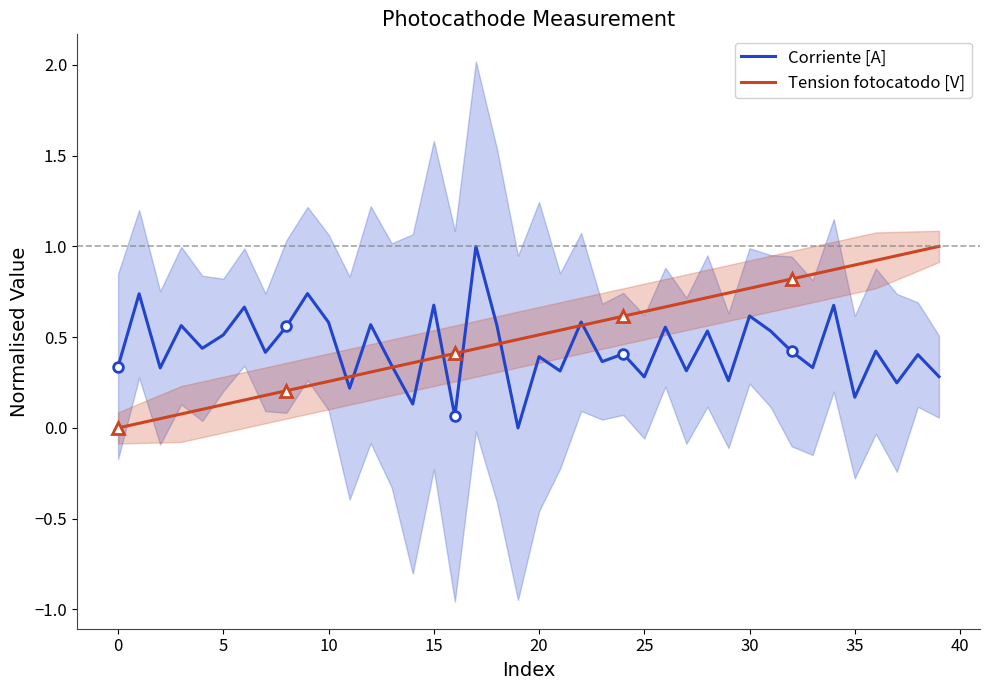

What is the label of the 22nd point from the right?

18